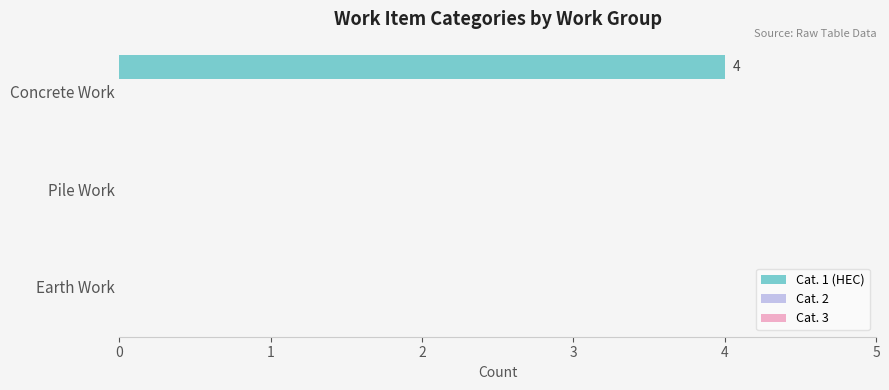

What is the change in value from Earth Work to Concrete Work?

+4